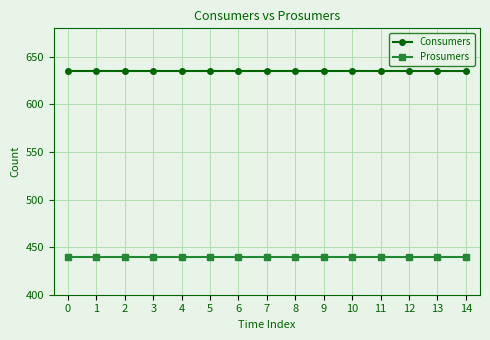

The Consumers series shows 1013 at 0. True or false?

False